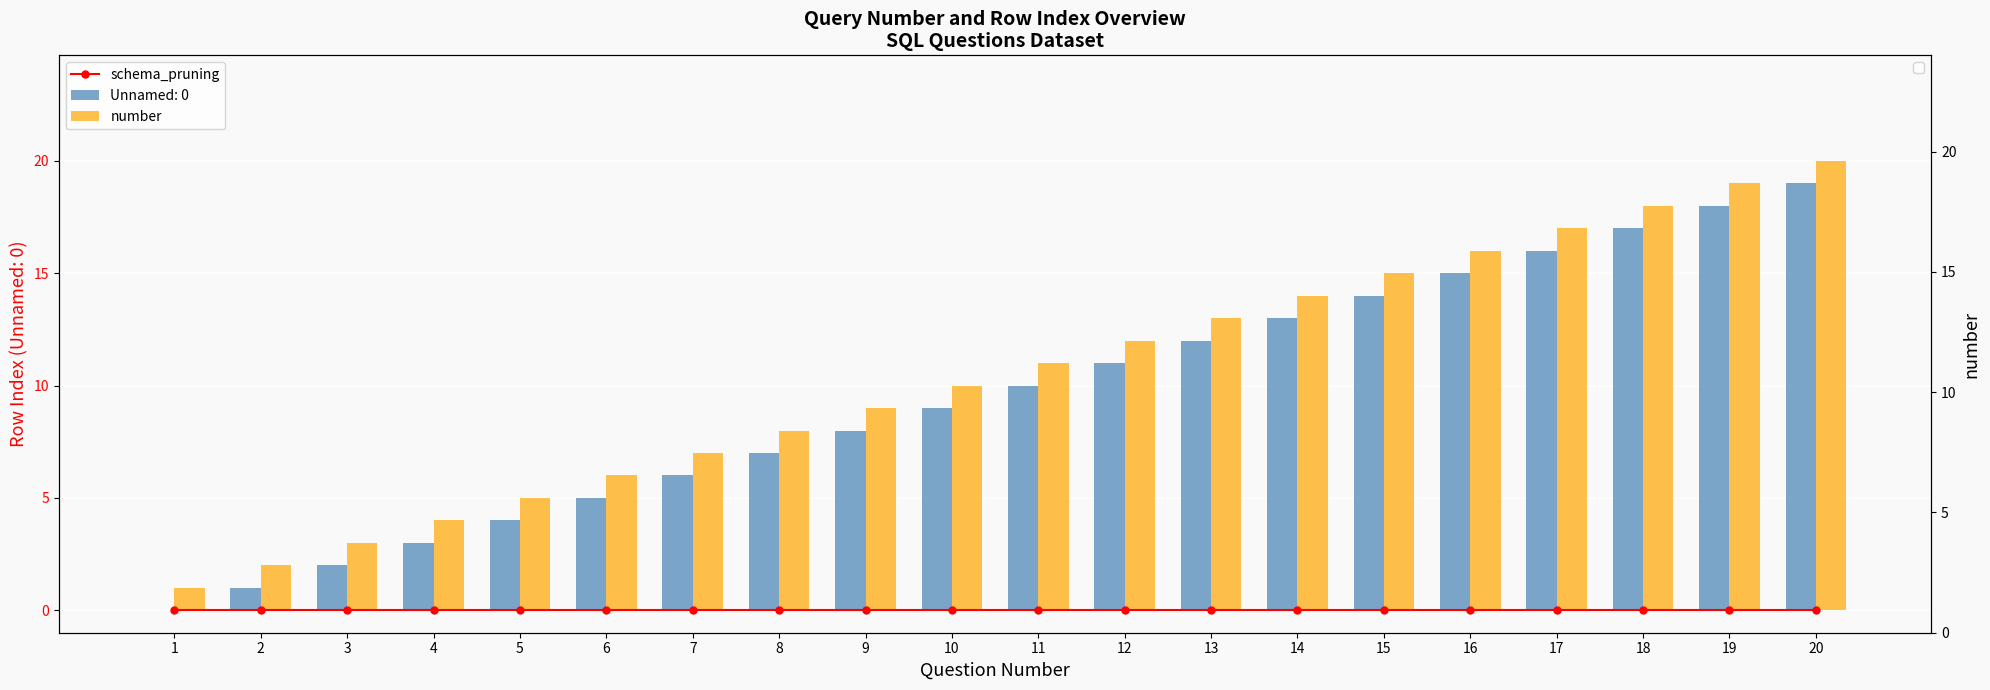

How many data points in number are less than 11?

10